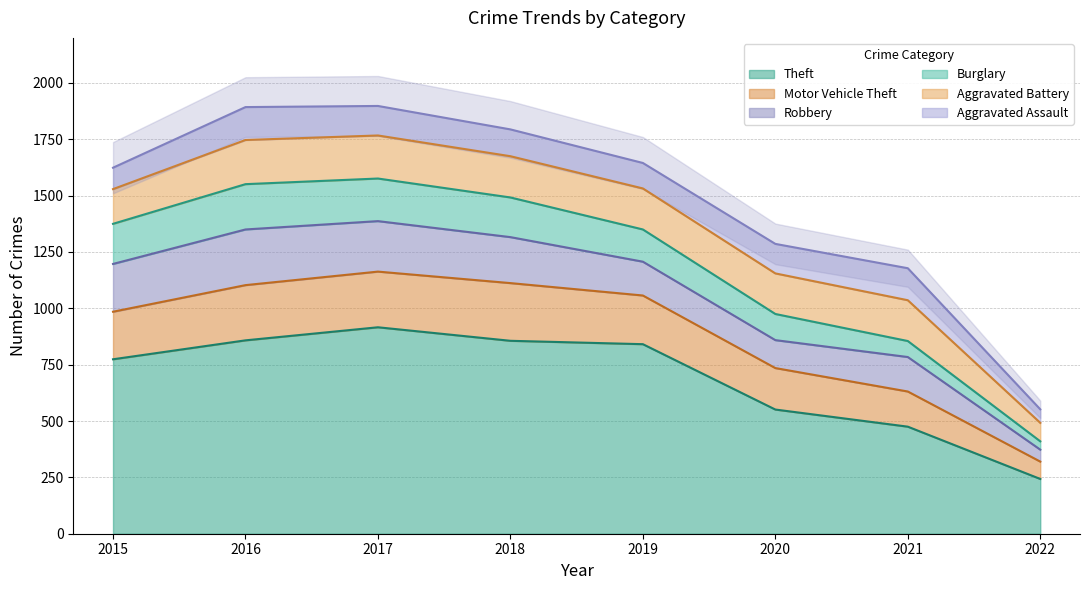

What is the difference between the second highest and minimum values in the Aggravated Assault series?

82